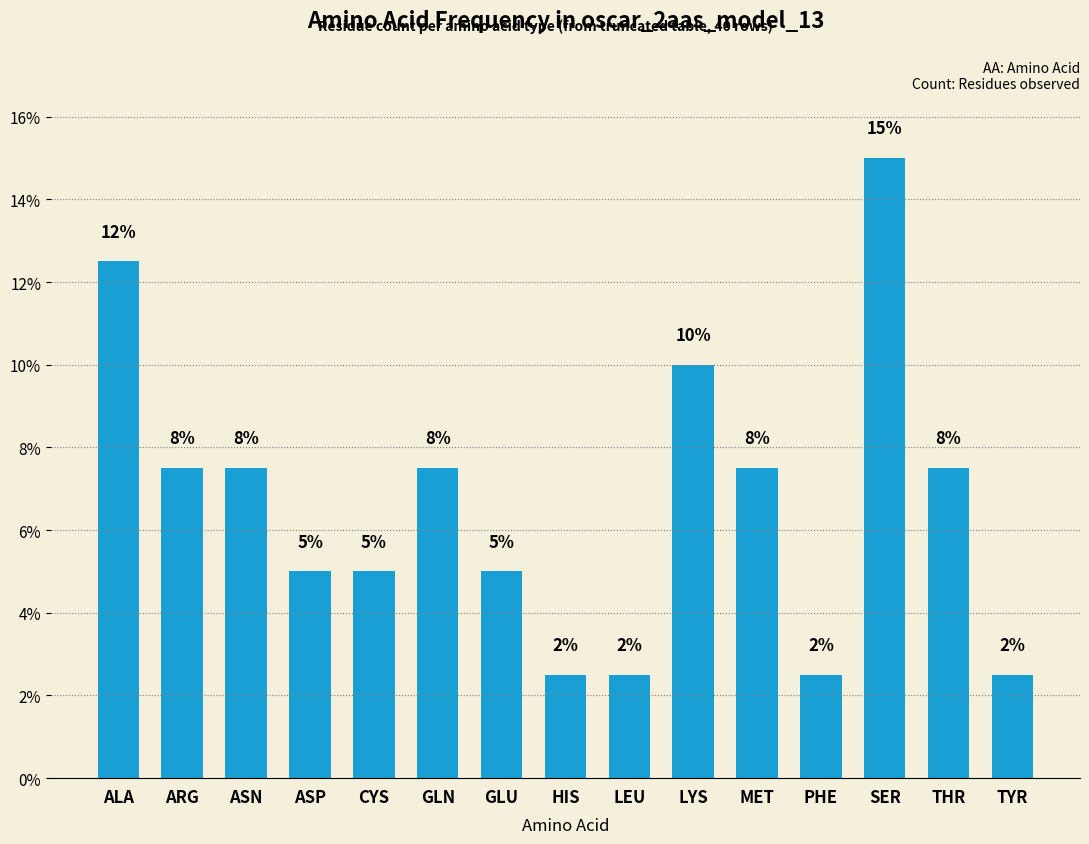

Reading right to left, transcribe all the data shown in this chart.

TYR=2.5	THR=7.5	SER=15.0	PHE=2.5	MET=7.5	LYS=10.0	LEU=2.5	HIS=2.5	GLU=5.0	GLN=7.5	CYS=5.0	ASP=5.0	ASN=7.5	ARG=7.5	ALA=12.5